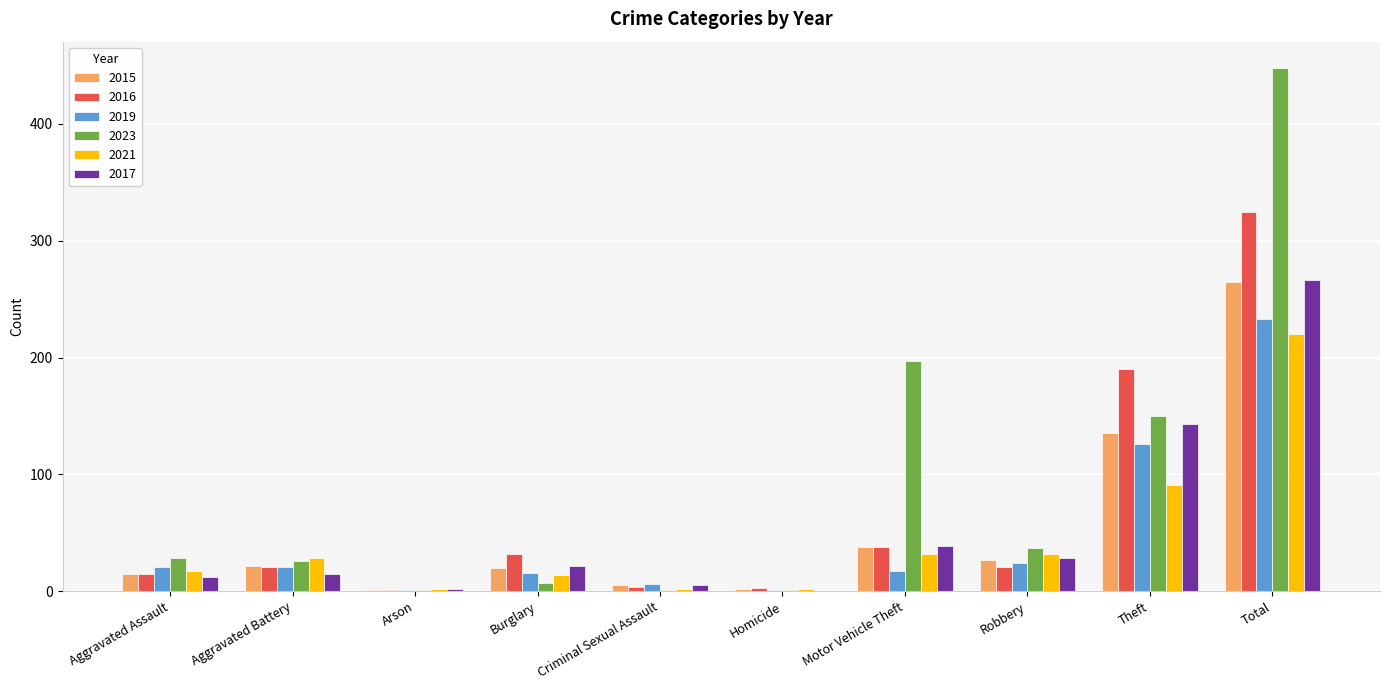

How many groups of bars are there?

10